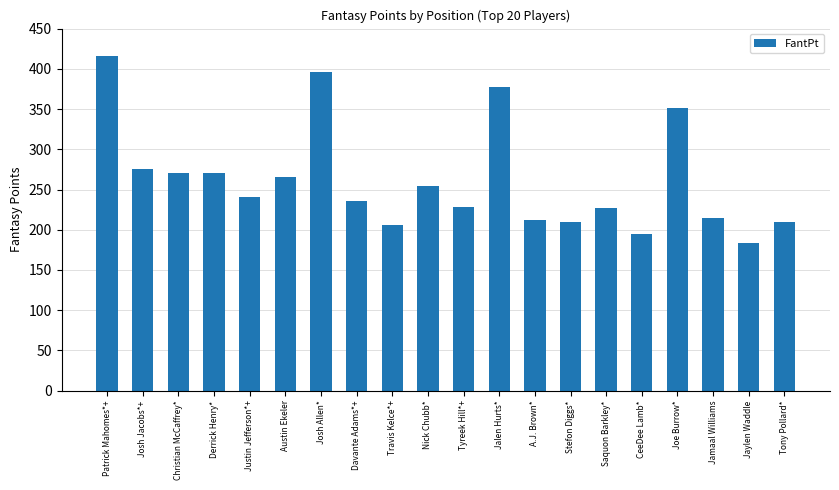

The value at Josh Jacobs*+ is 275. True or false?

True